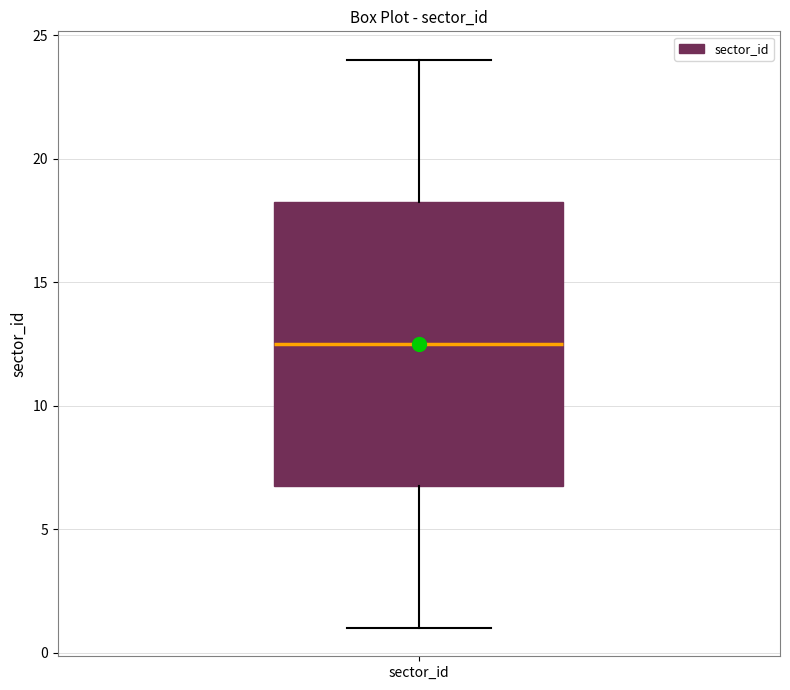

Where is the lower edge of the box for sector_id on the y-axis? The values are not printed on the chart, so give them approximately, as read against the axis.

7.0